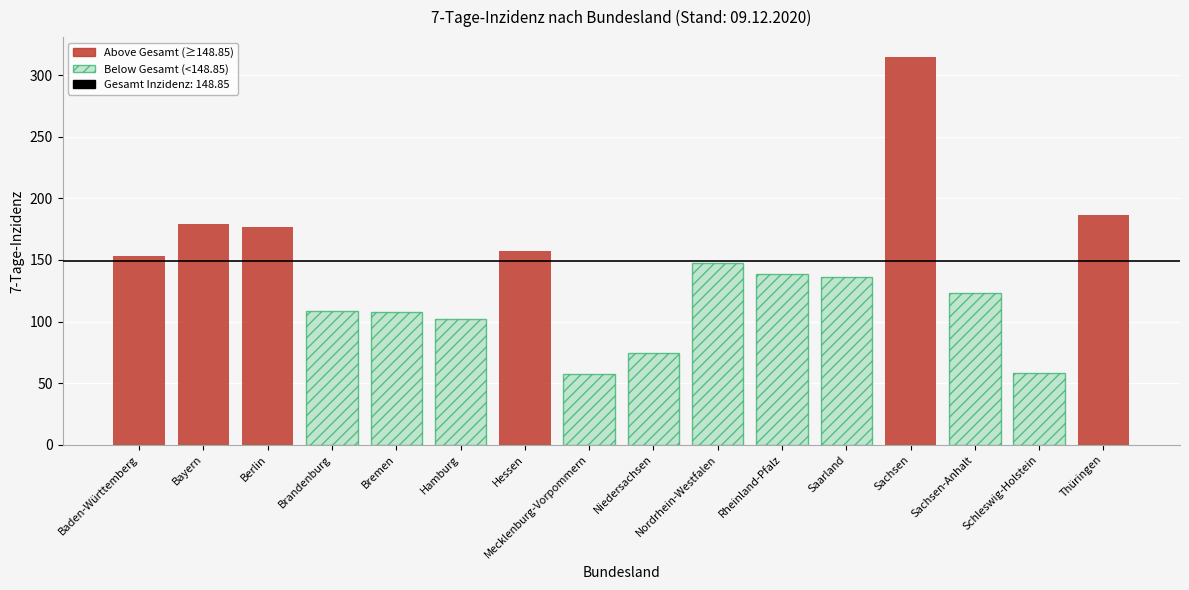

Count the number of categories in the chart.

16